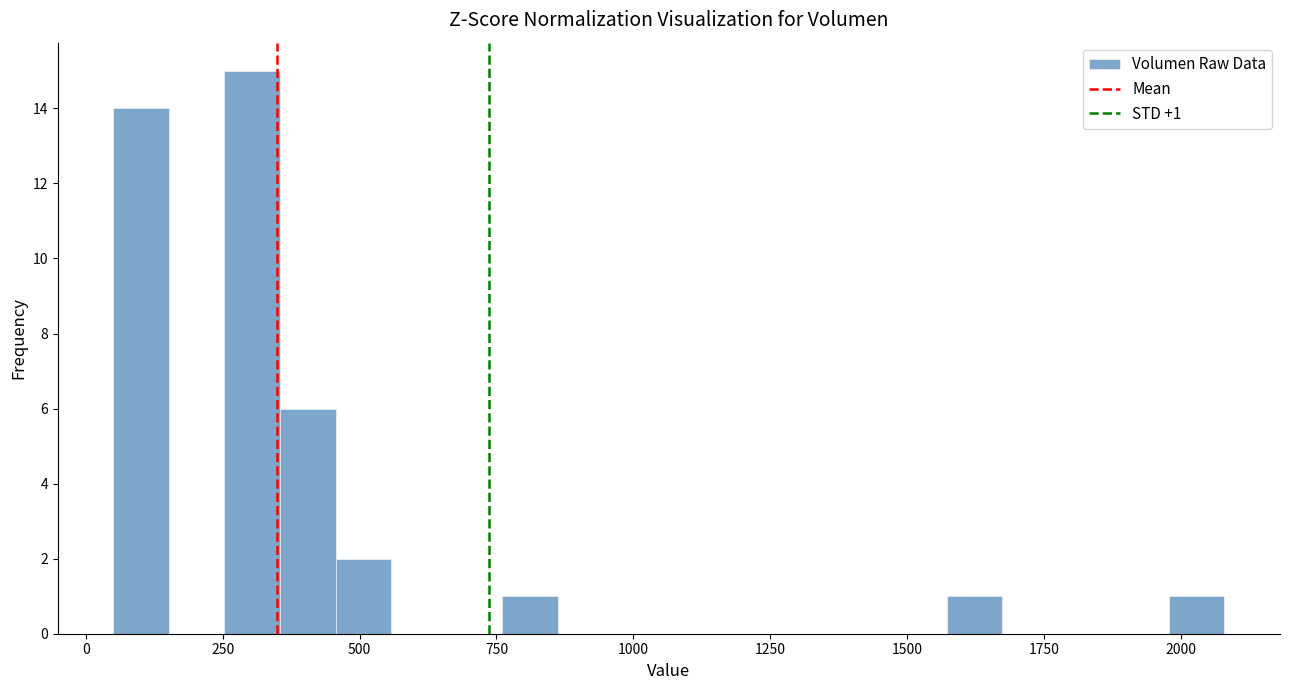

Read against the x-axis, roughly where is the centre of the tallest bar?

300